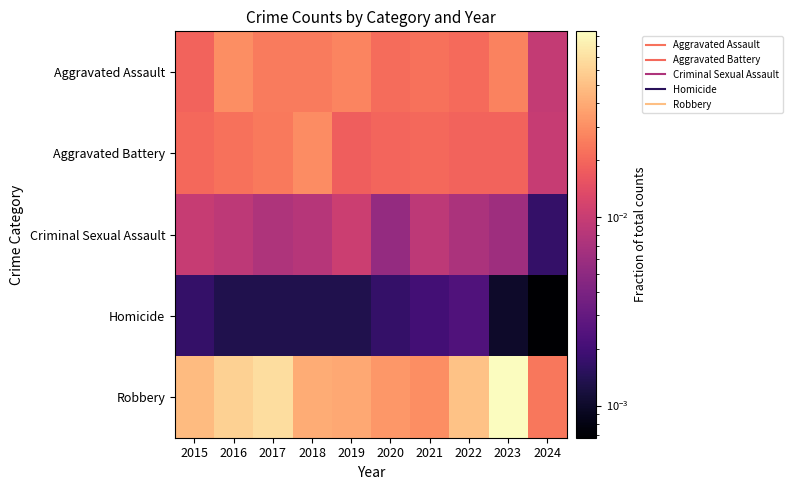

What is the greatest value displayed?

0.1